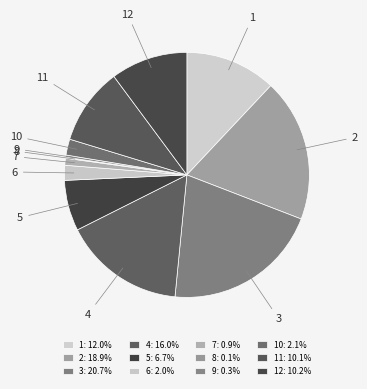

Do 11 and 12 together represent more than half of the pie?

No